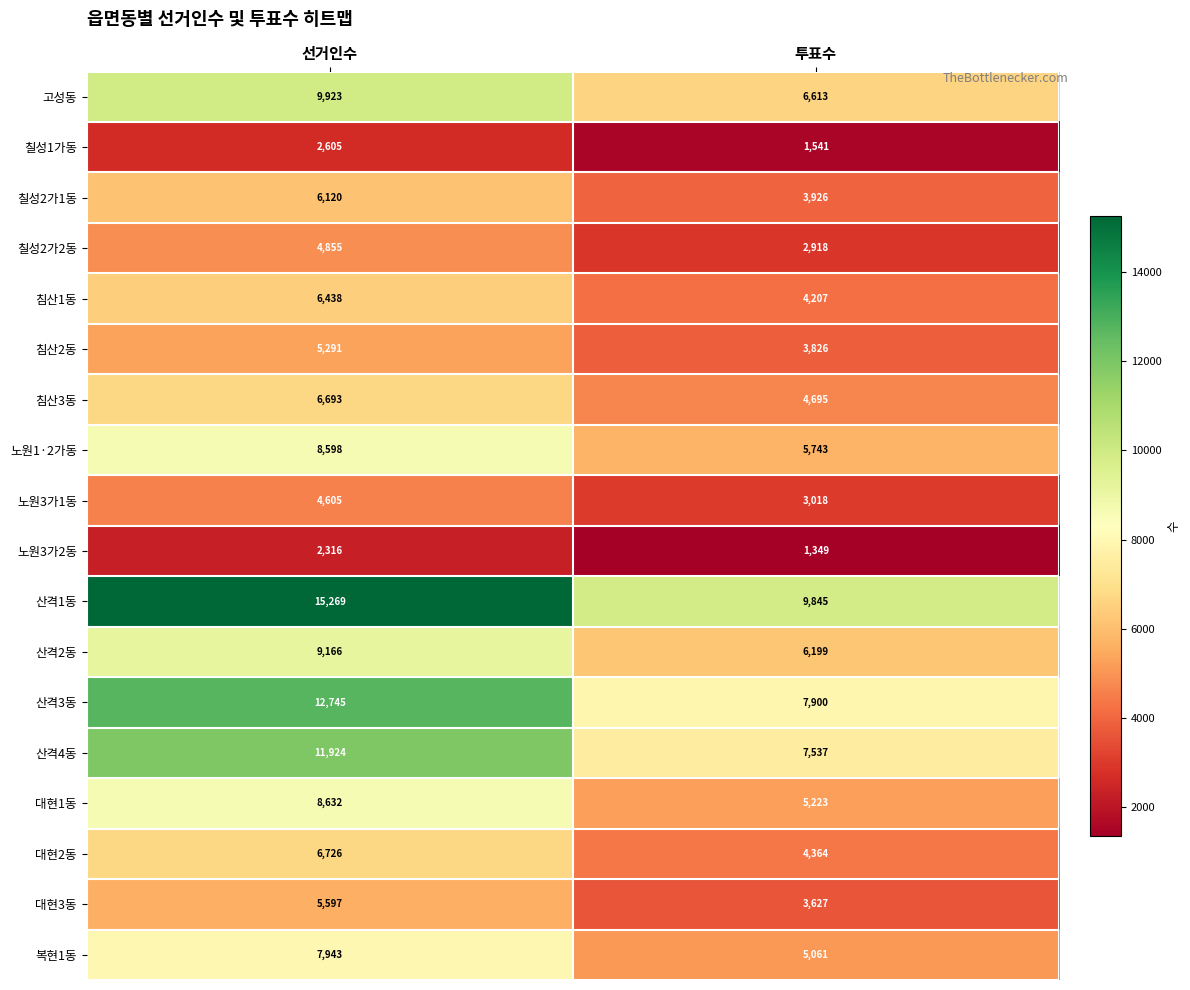

What is the maximum value shown in the chart?

15269